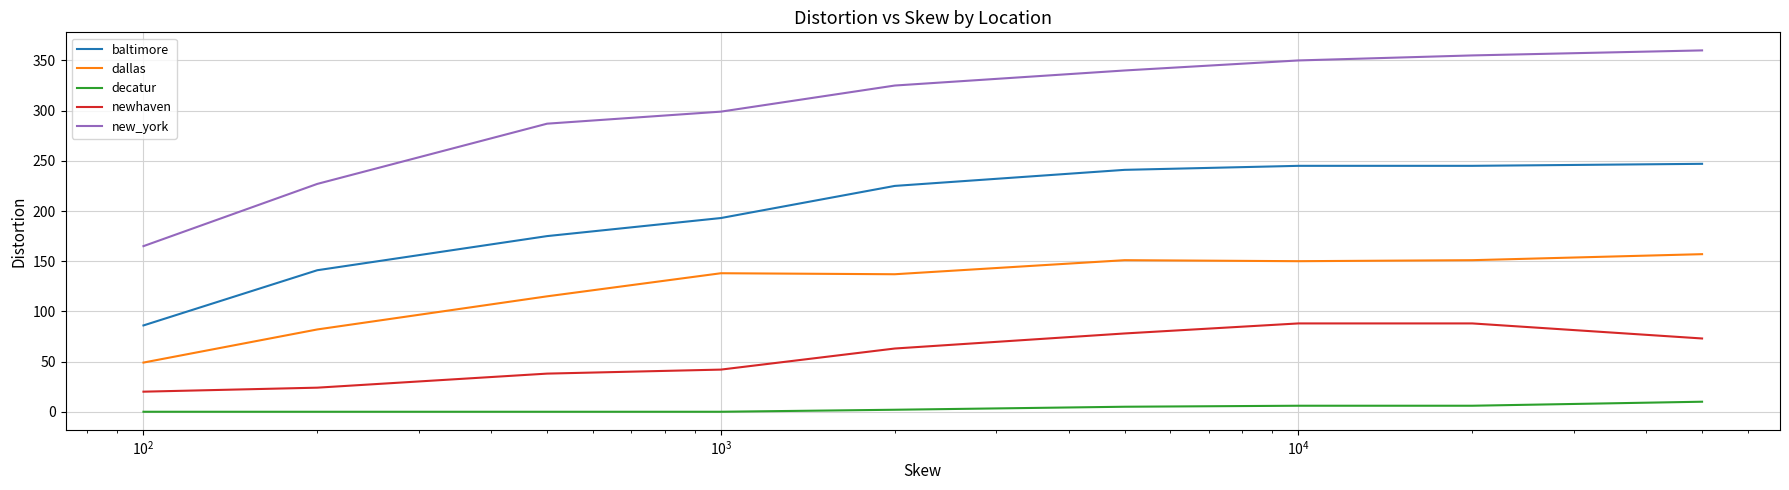

Rank the series by their average value, from lowest to highest.

decatur, newhaven, dallas, baltimore, new_york